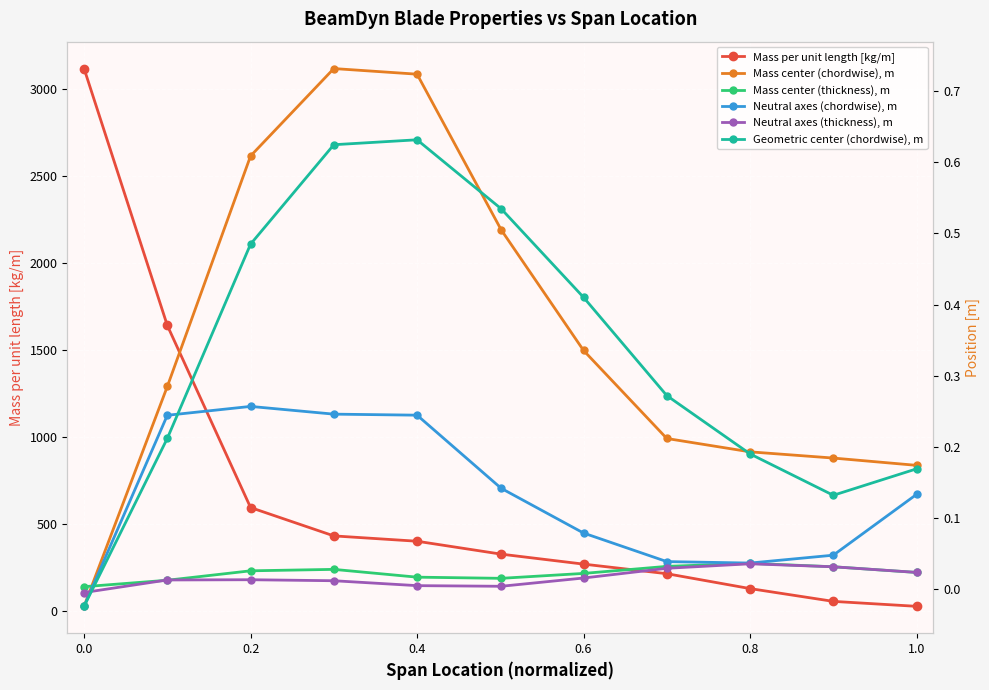

What is the highest value of the Mass per unit length [kg/m] series?

3118.8